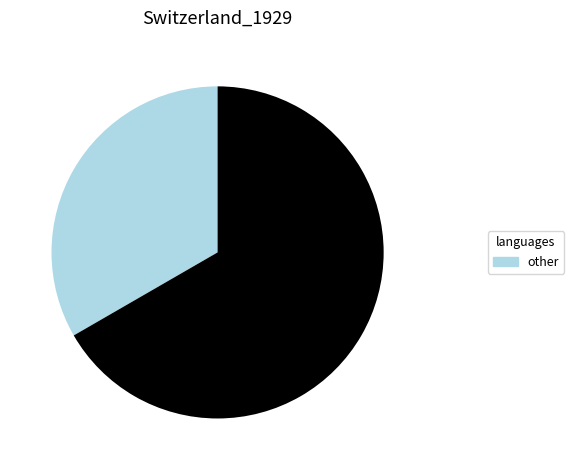

Is there any slice that represents more than half of the pie?

Yes